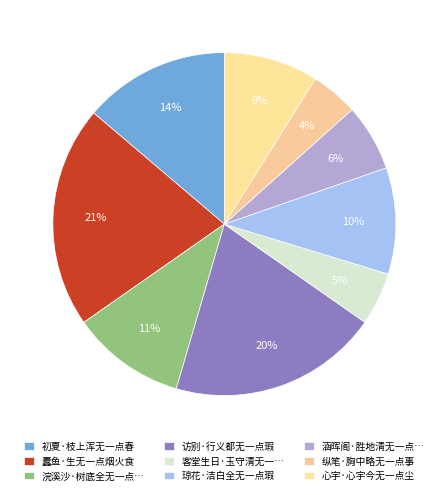

Count the number of slices in the pie.

9